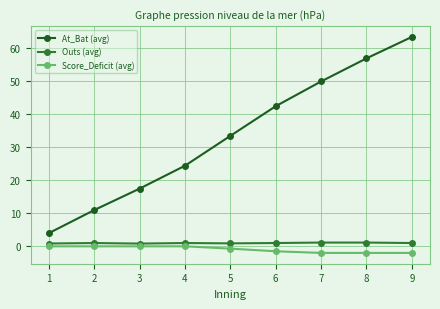

Which series has the largest total across all categories?

At_Bat (avg)